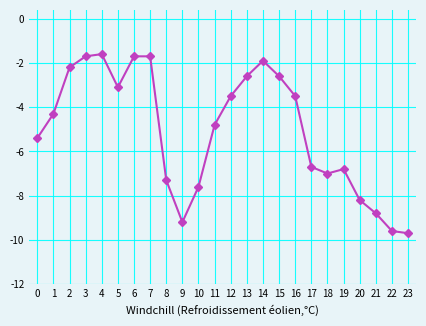

What is the minimum value shown in the chart?

-9.7